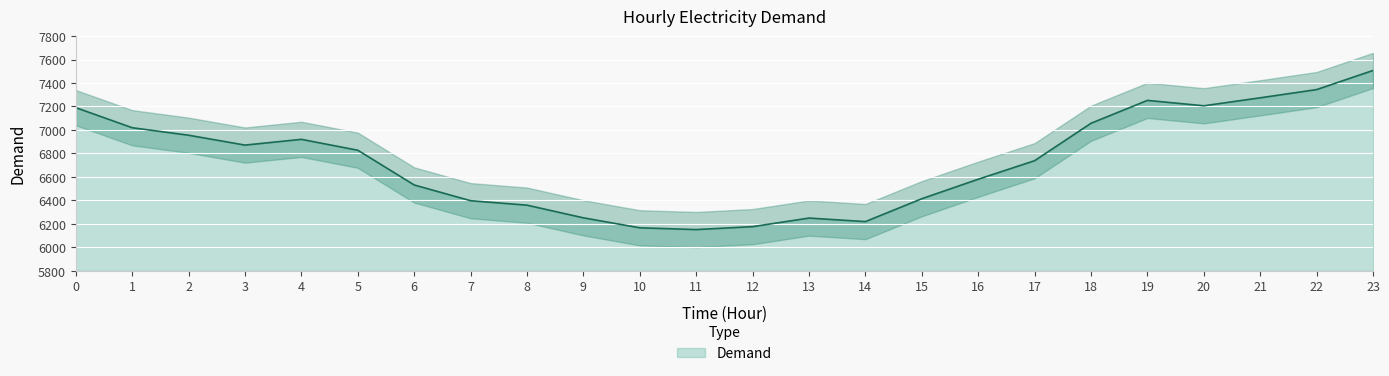

At which category does the data reach its first local peak?

4